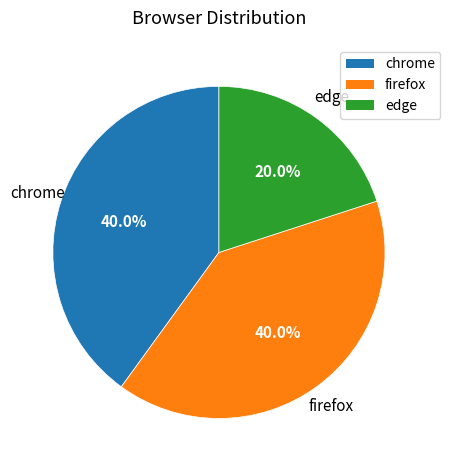

What is the smallest slice in the pie chart?

edge